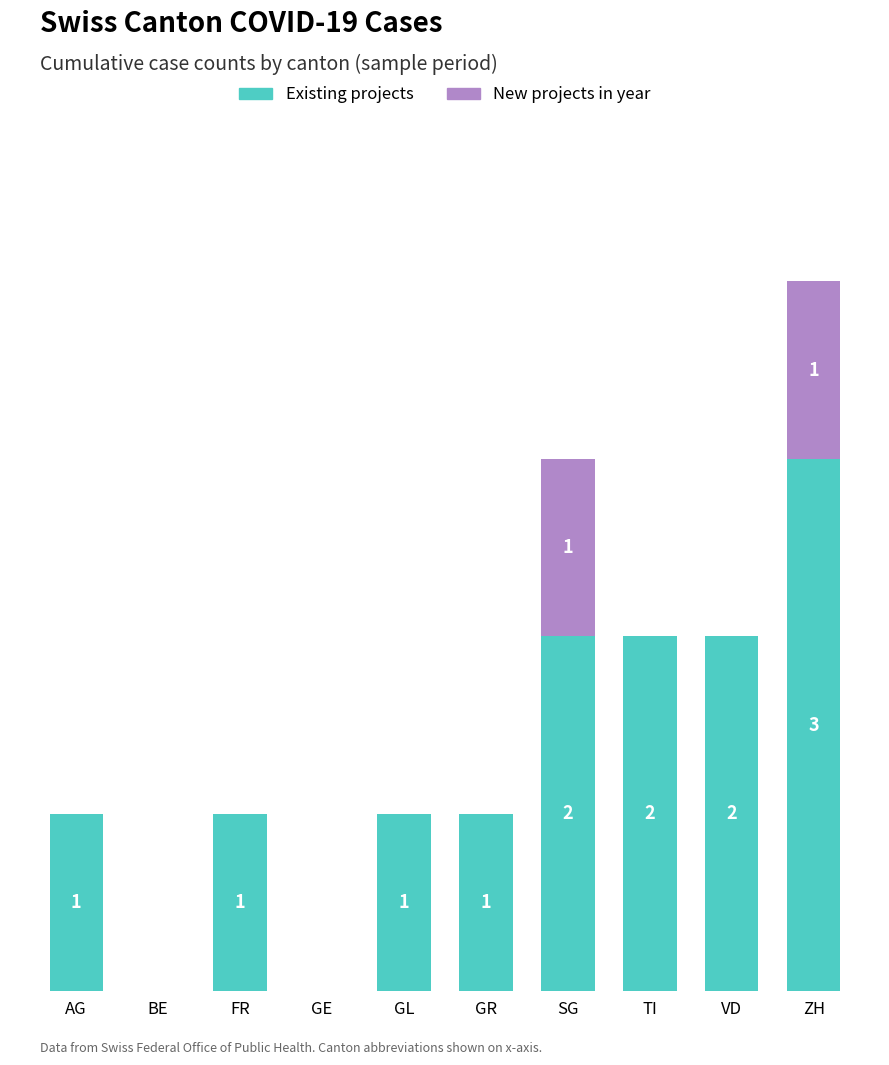

True or false: Existing projects has a value of 0 at BE.

True